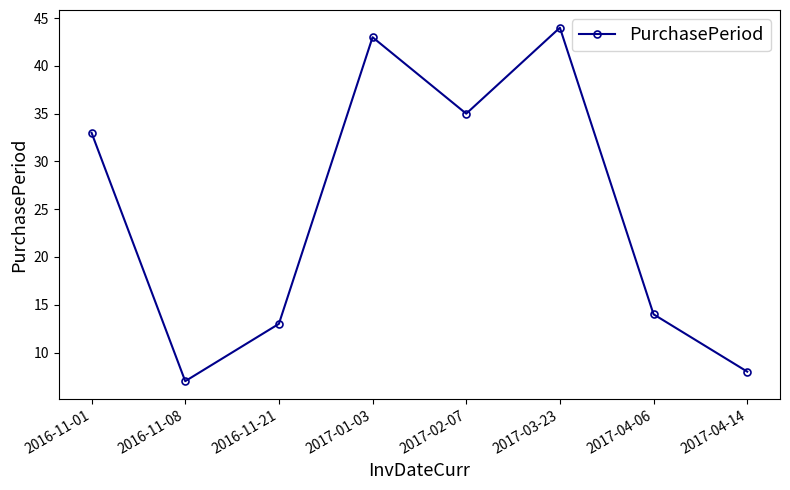

Which has a higher value, 2016-11-21 or 2017-04-06?

2017-04-06